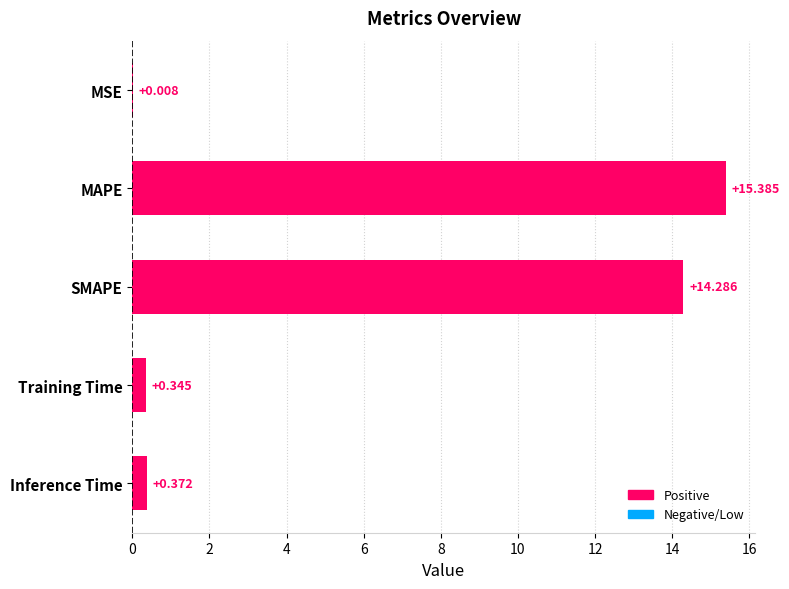

At which label is the value closest to 7?

Inference Time